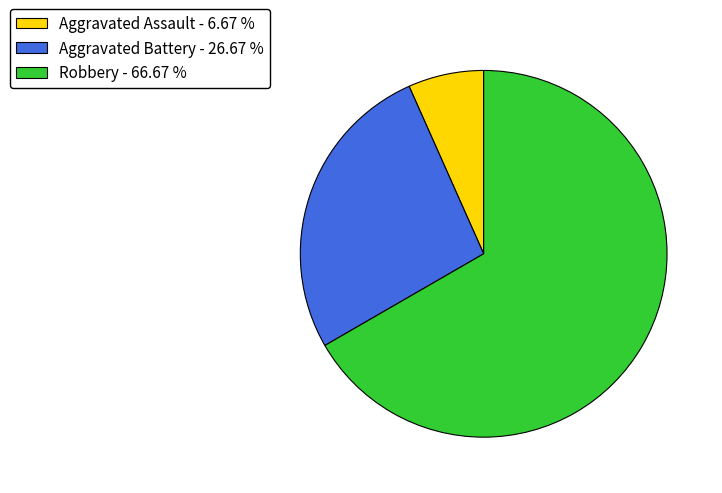

Which slice represents more than half of the pie?

Robbery - 66.67 %